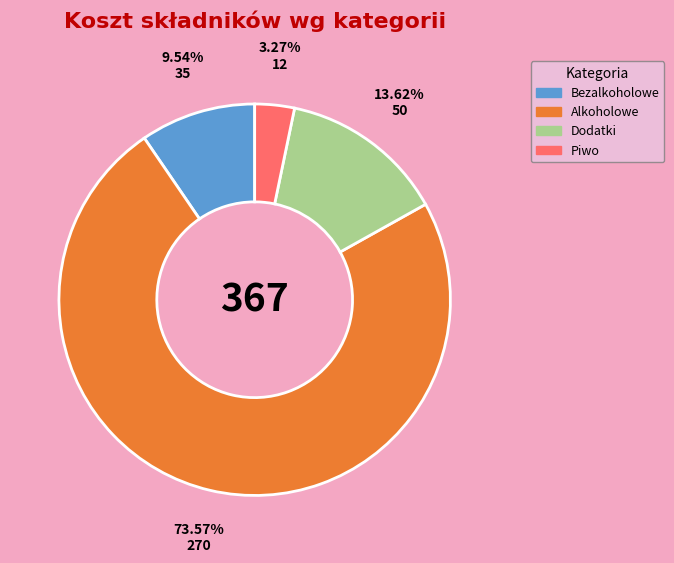

Count the number of slices in the pie.

4